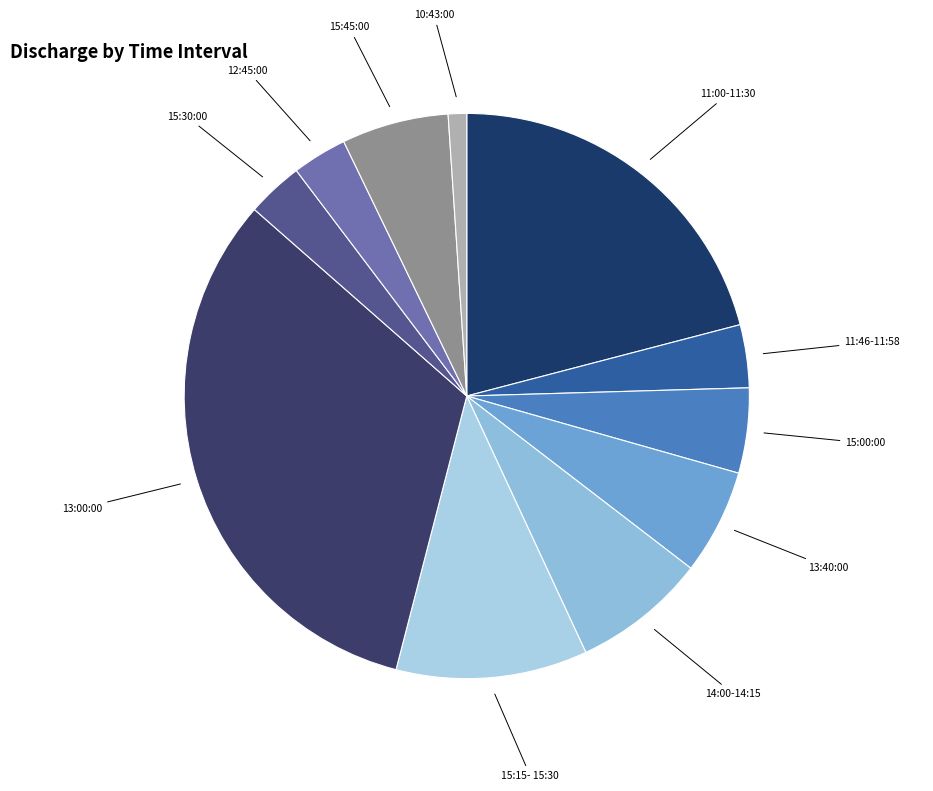

Is there any slice that represents more than half of the pie?

No